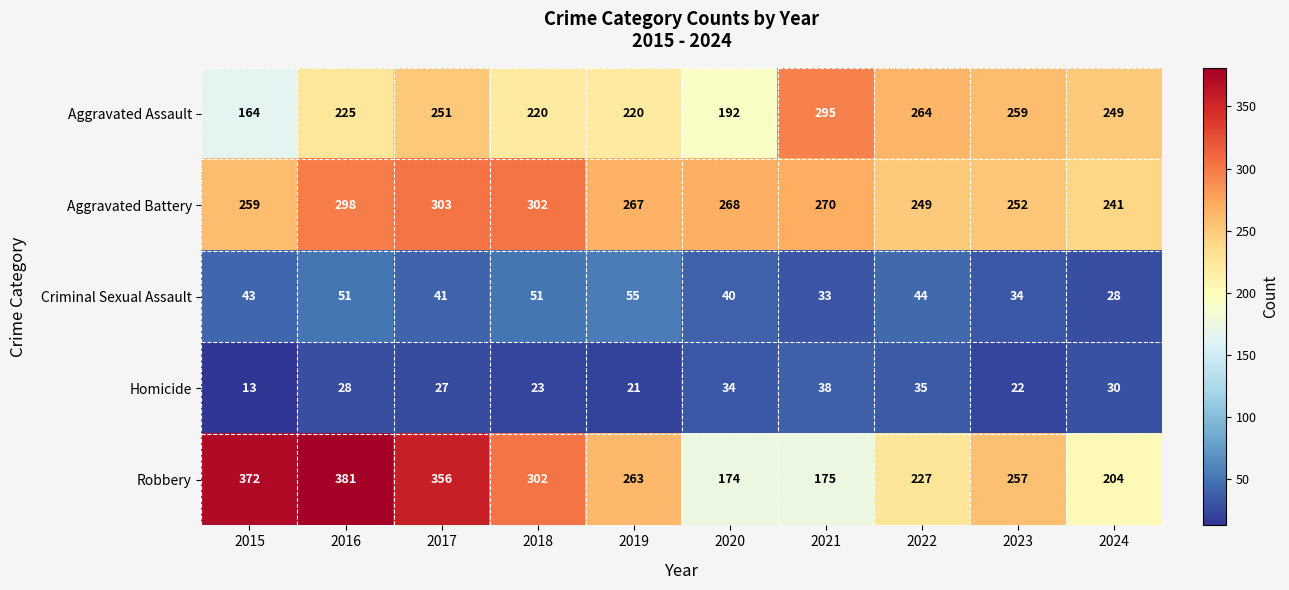

What is the difference between the maximum and second lowest values in the Homicide series?

17